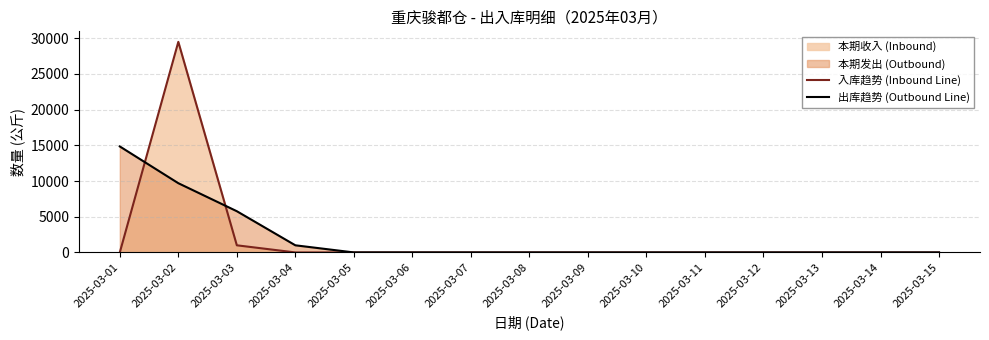

What is the difference between the maximum and minimum values in the 入库趋势 (Inbound Line) series?

29500